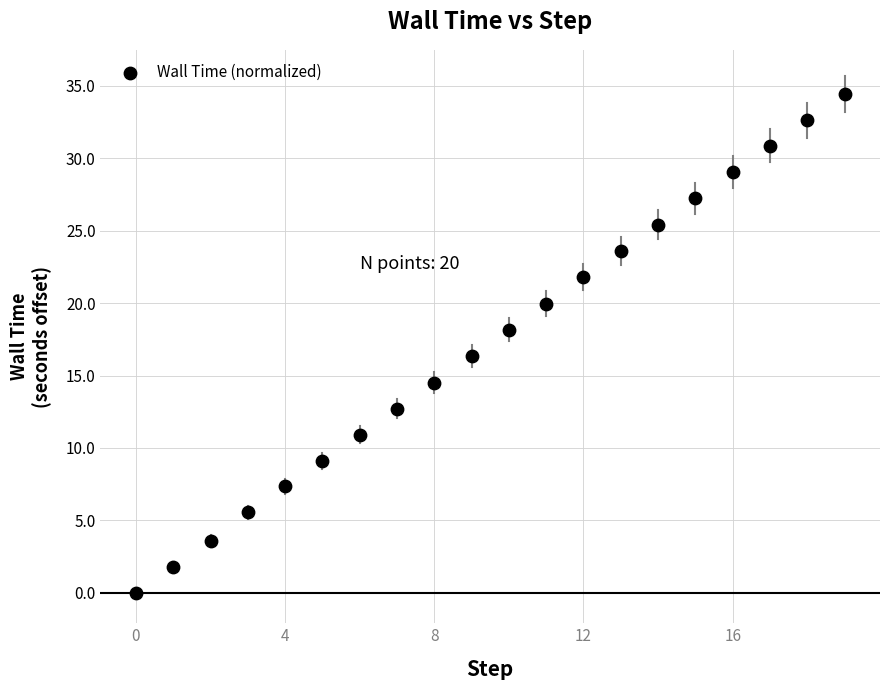

What Y value in the scatter plot is closest to 17?

16.3